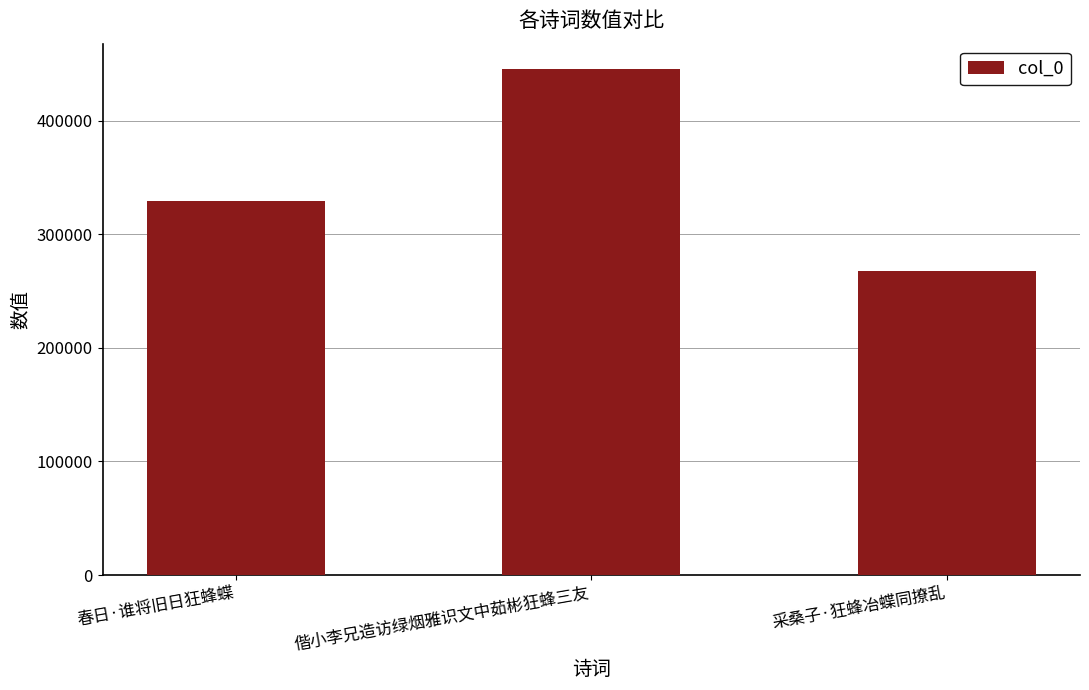

Rank the categories by value from highest to lowest.

偕小李兄造访绿烟雅识文中茹彬狂蜂三友, 春日·谁将旧日狂蜂蝶, 采桑子·狂蜂冶蝶同撩乱